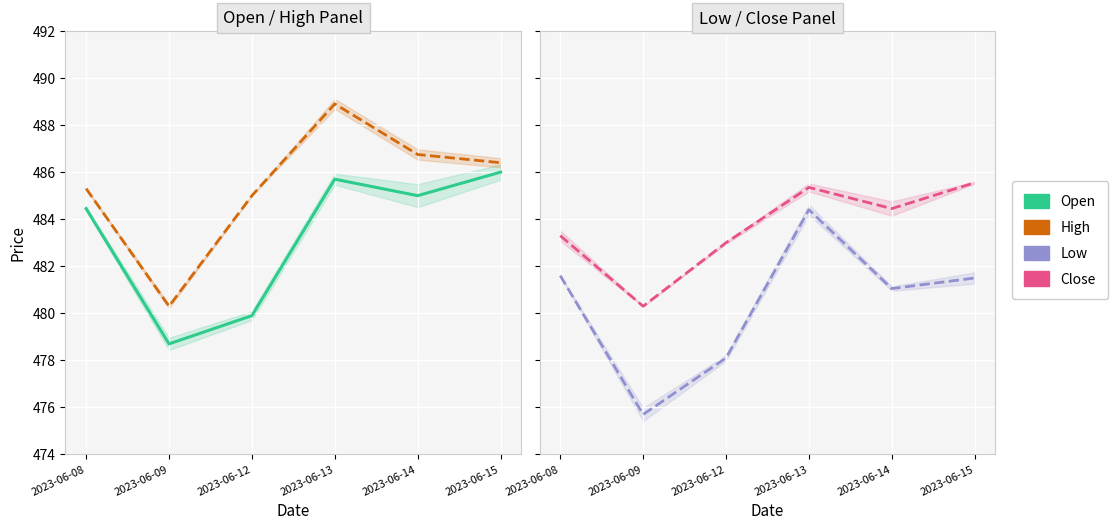

What is the sum of the High values at 2023-06-09 and 2023-06-13?

969.2